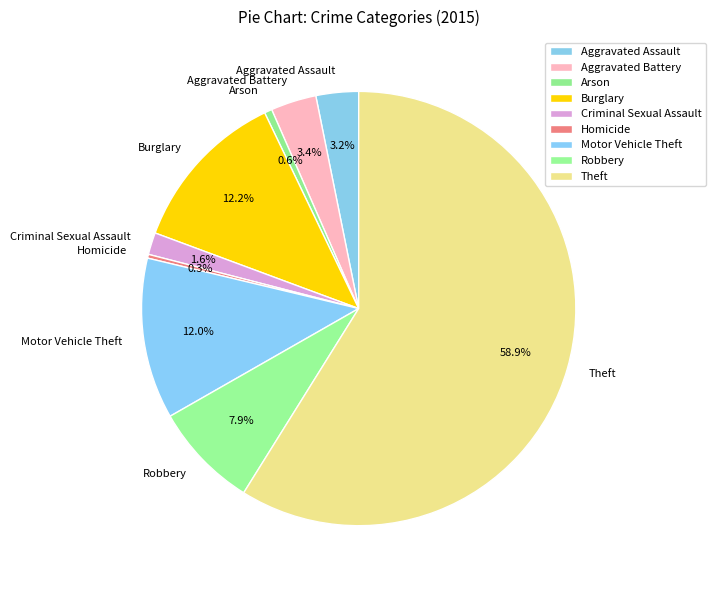

How many segments does this pie chart have?

9